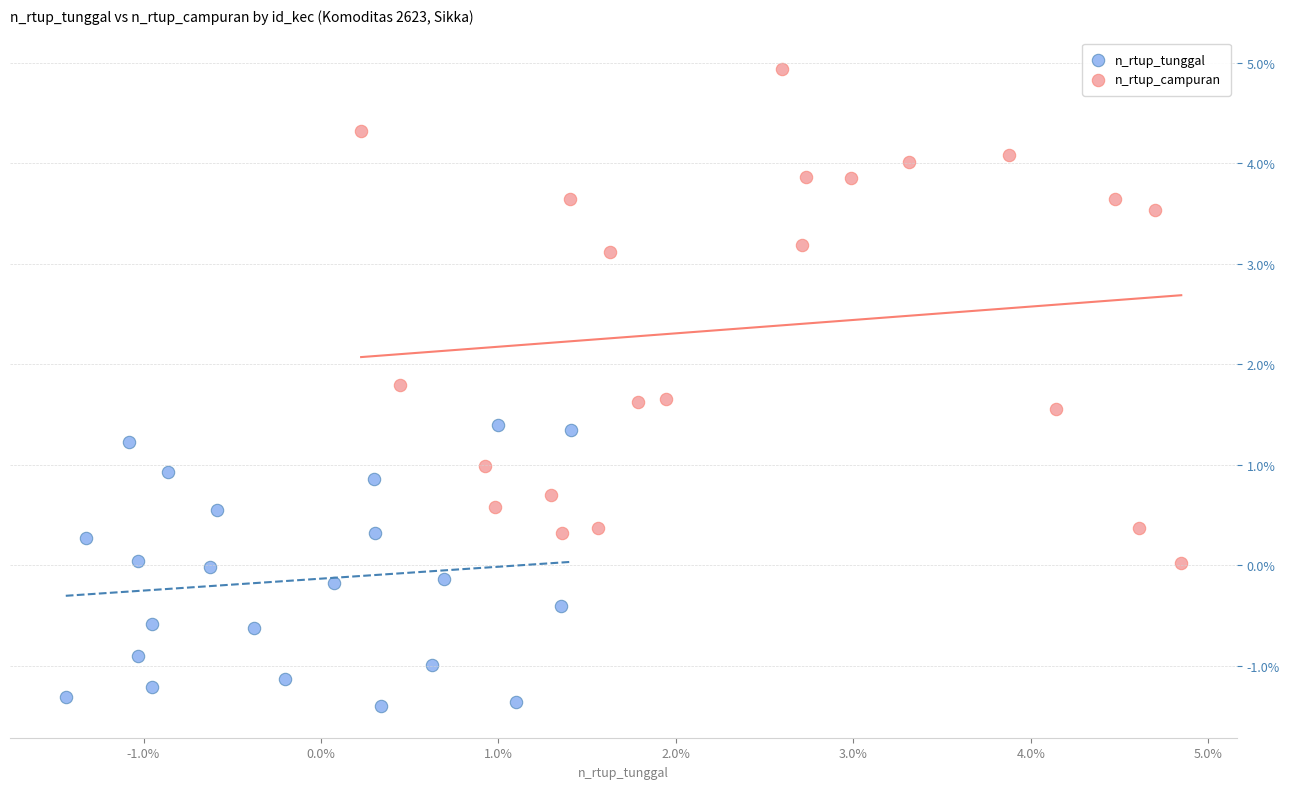

Which series contains the lowest Y value?

n_rtup_tunggal